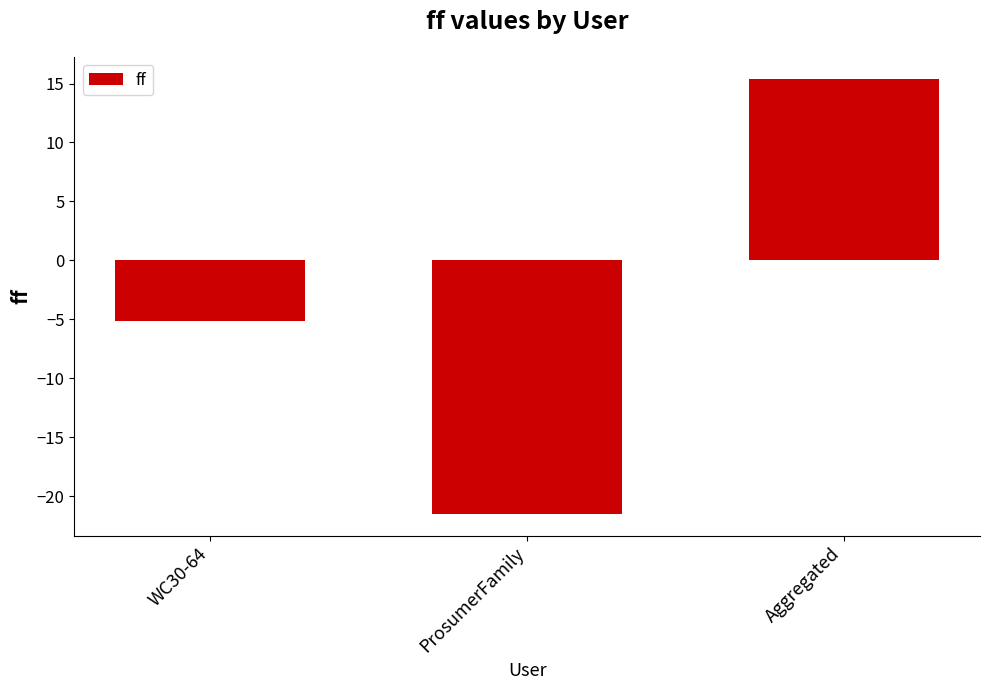

At which label does the data first exceed -5?

Aggregated